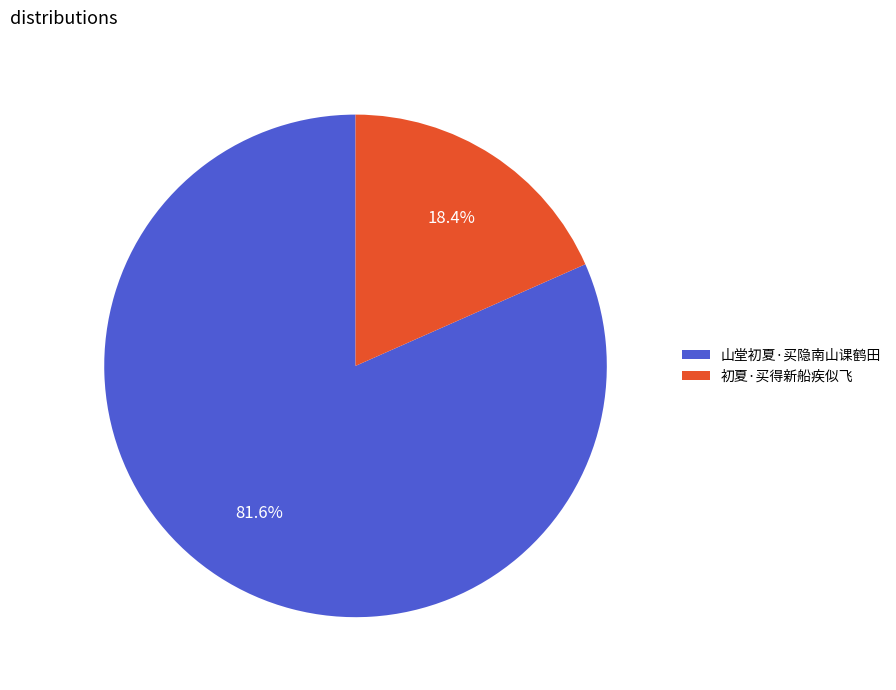

Is 山堂初夏·买隐南山课鹤田 the majority of the pie?

Yes